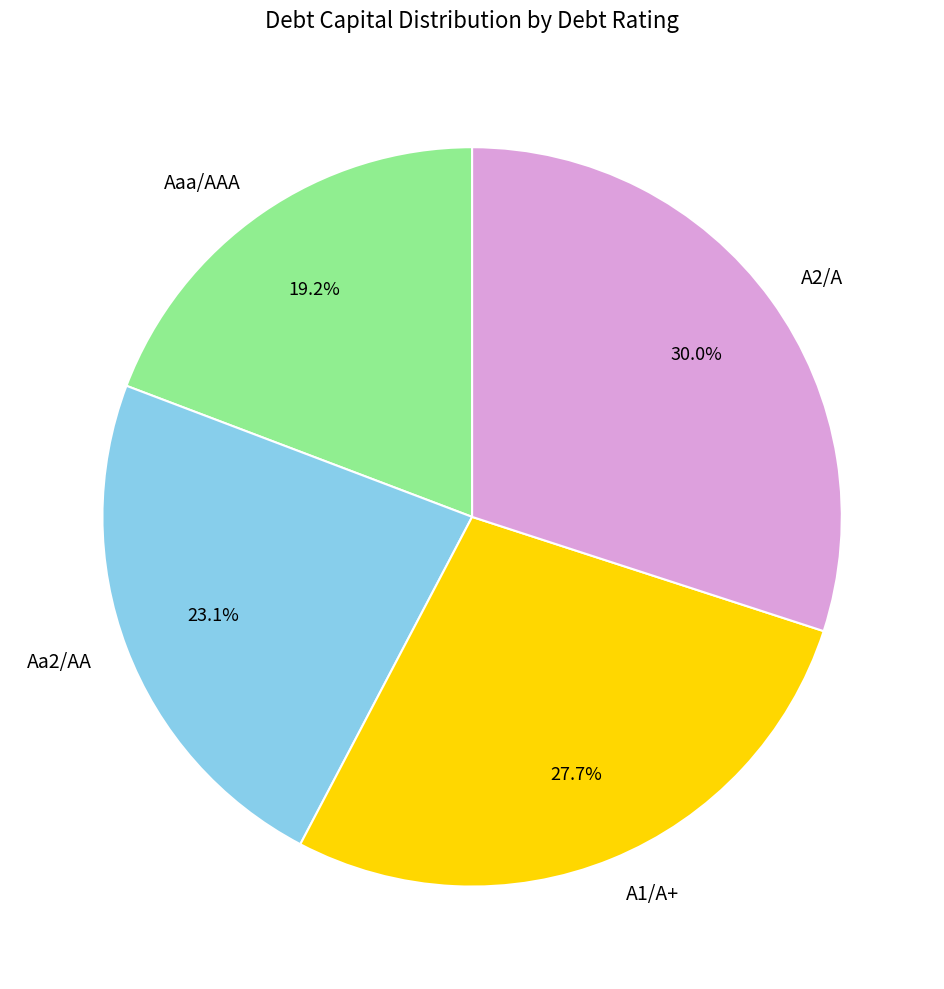

Is A1/A+ the majority of the pie?

No